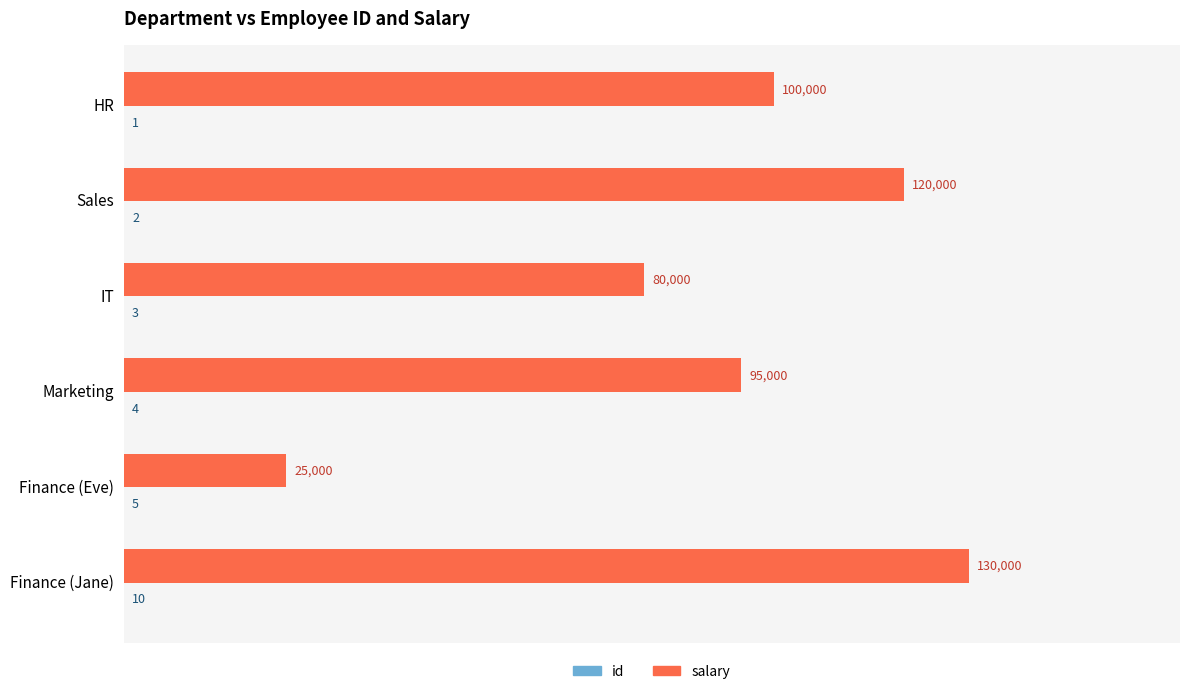

True or false: salary has a value of 30119 at IT.

False